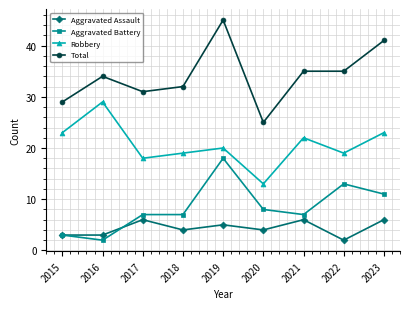

True or false: Aggravated Battery and Total intersect in this chart.

False